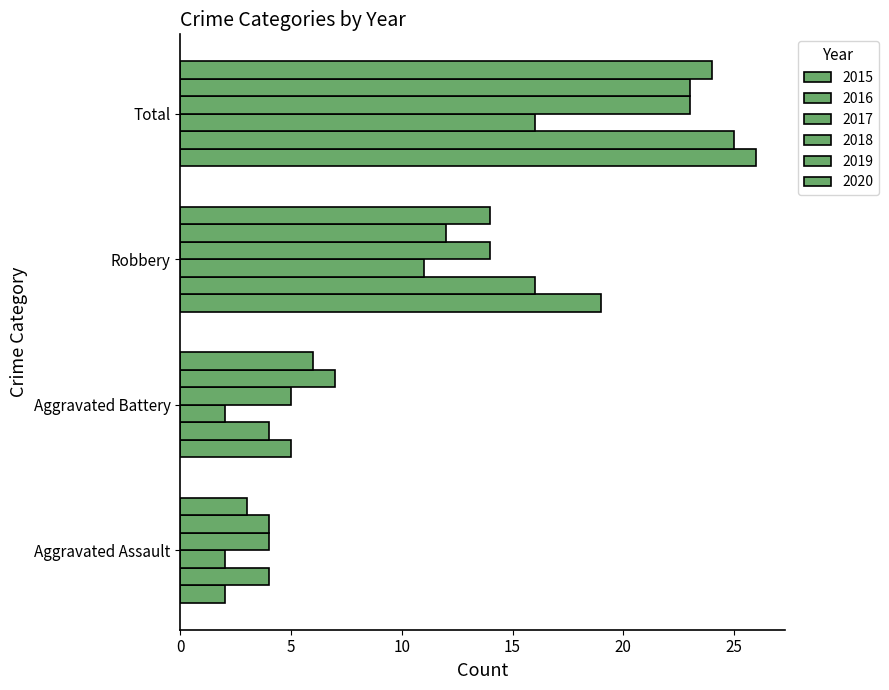

Count the number of data series in this chart.

6